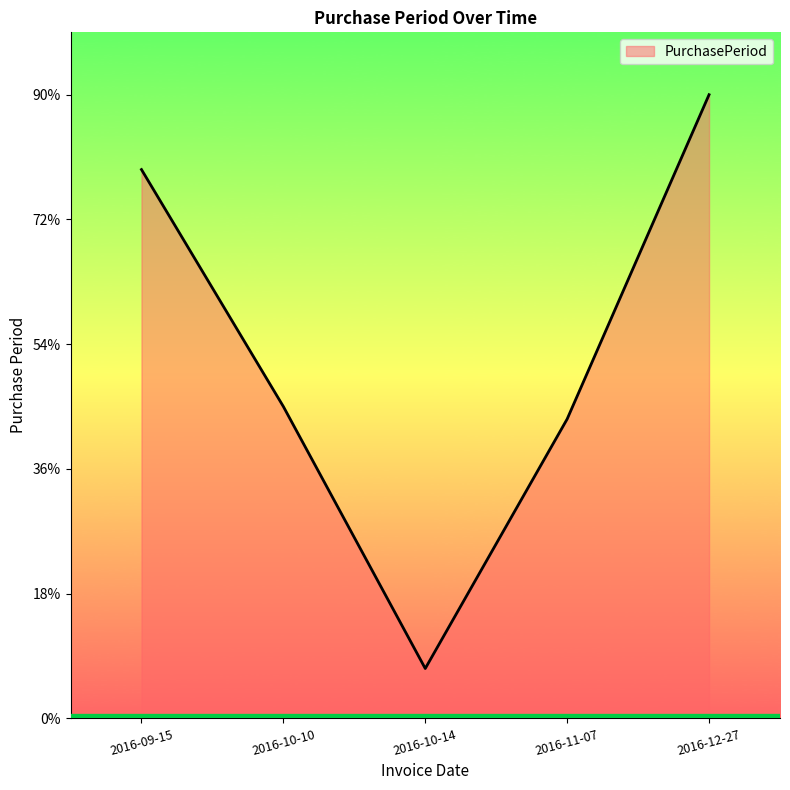

What is the label of the 5th point from the left?

2016-12-27